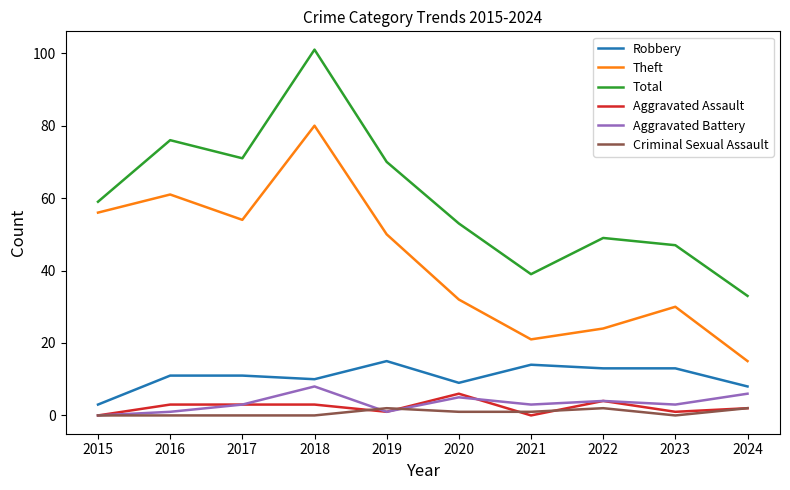

Which series has the widest spread of values?

Total